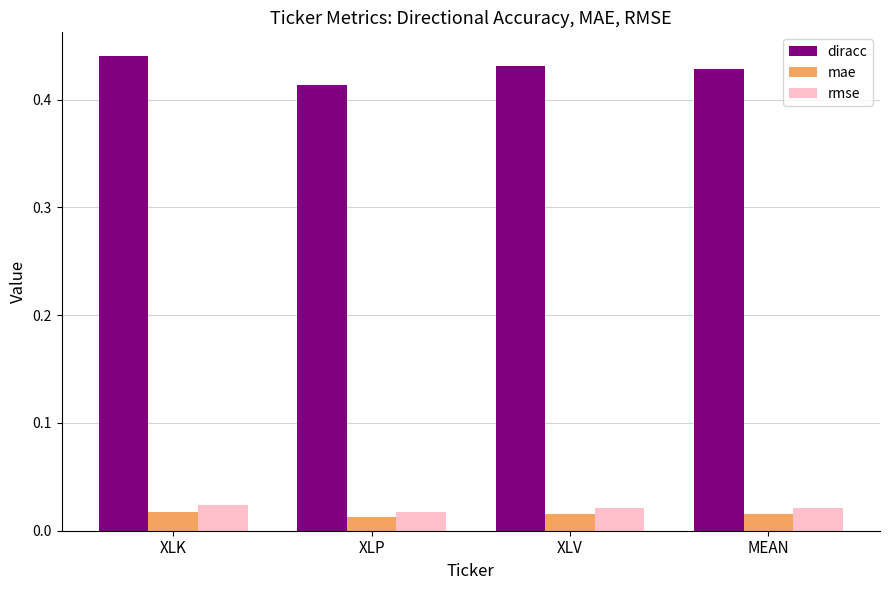

What is the label of the 4th bar from the right?

XLK